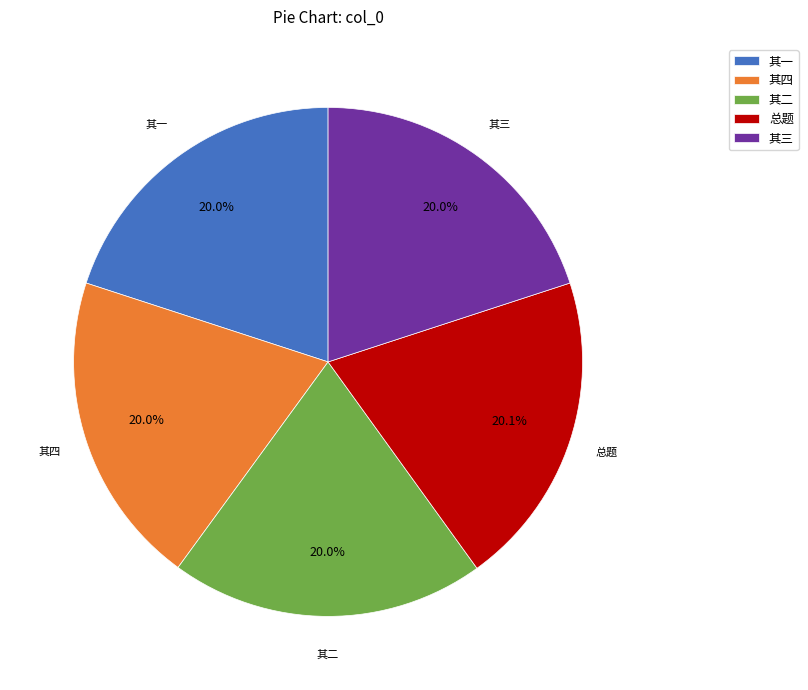

Is the sum of 其四 and 其二 greater than half?

No